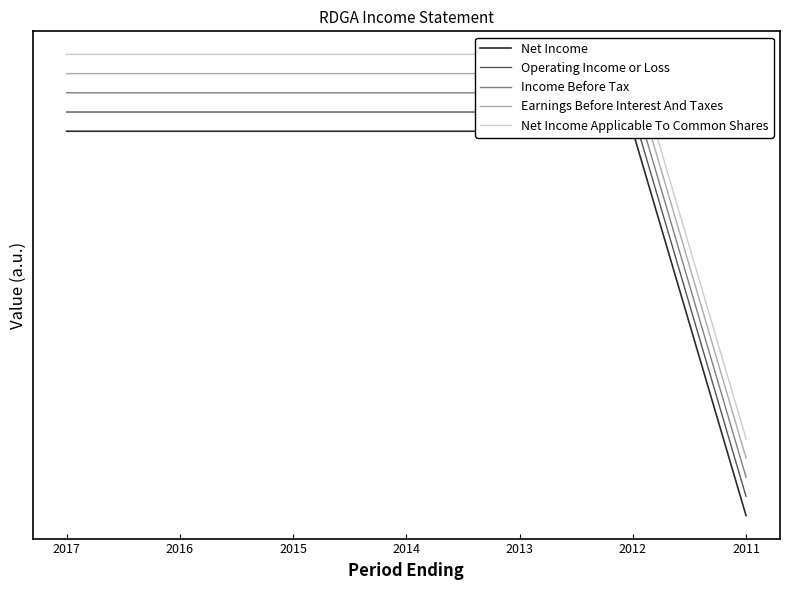

The value of Net Income Applicable To Common Shares at 2017 is 20. True or false?

True